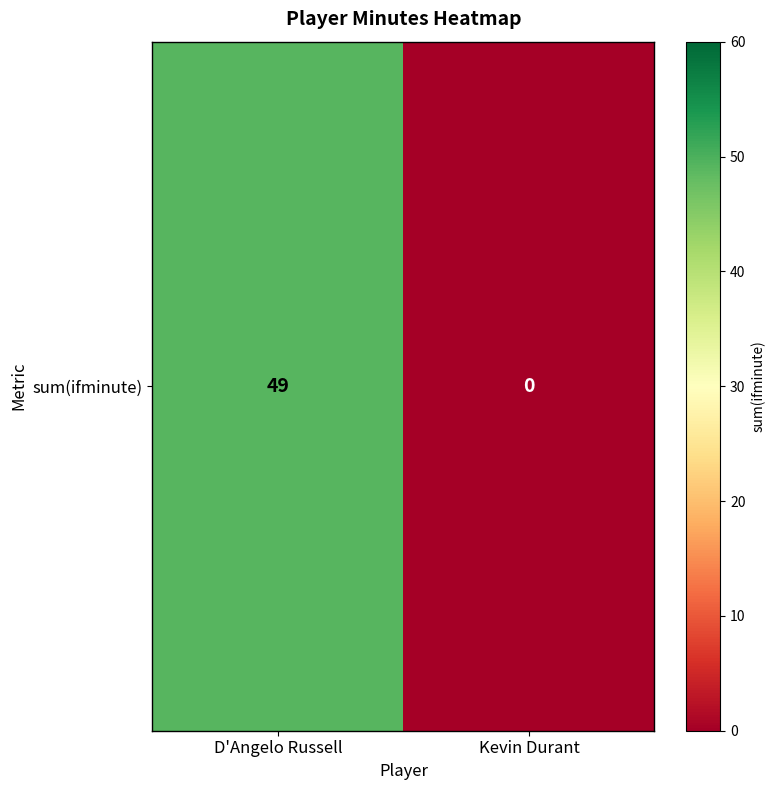

What is the change in value from D'Angelo Russell to Kevin Durant?

-49